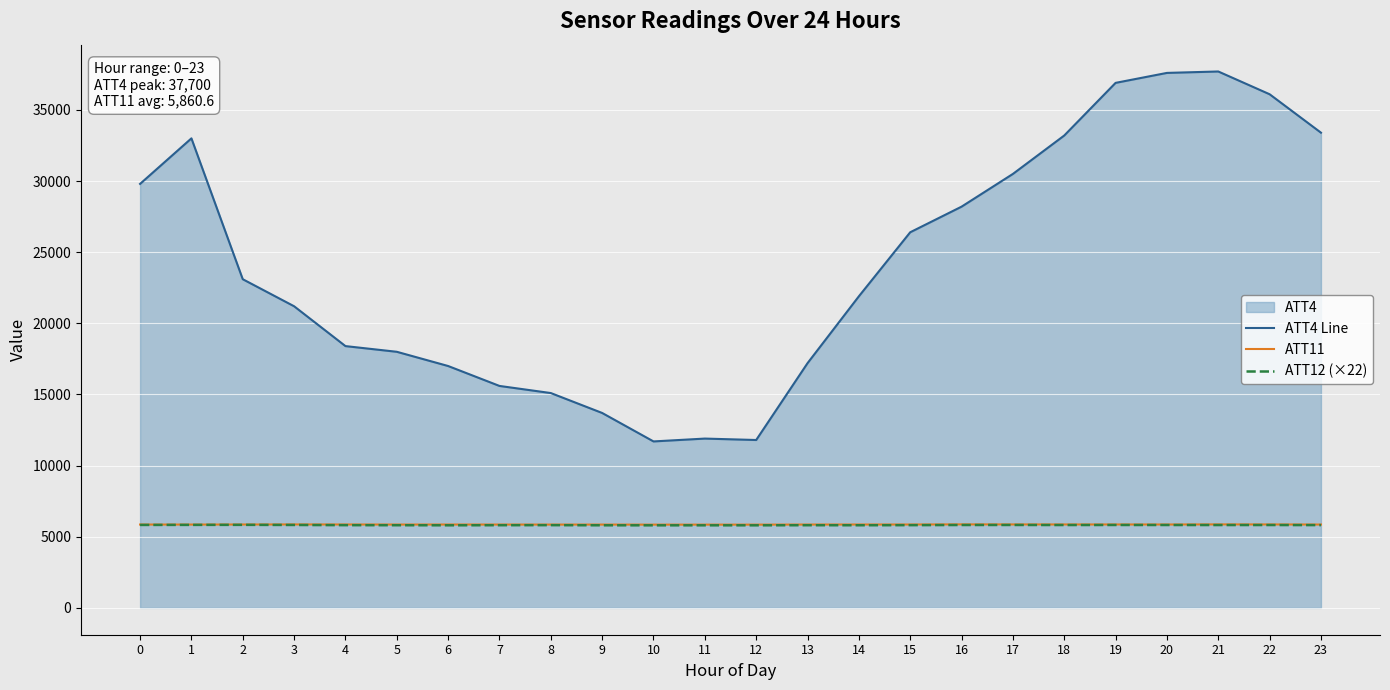

At which category does ATT11 reach its first local peak?

3